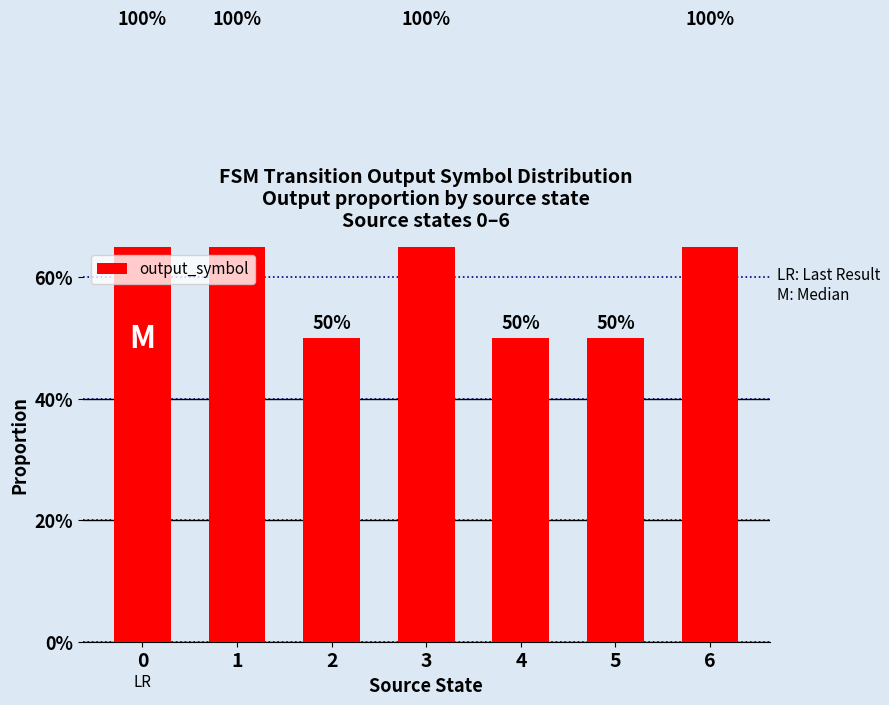

How many bars are there in total?

7